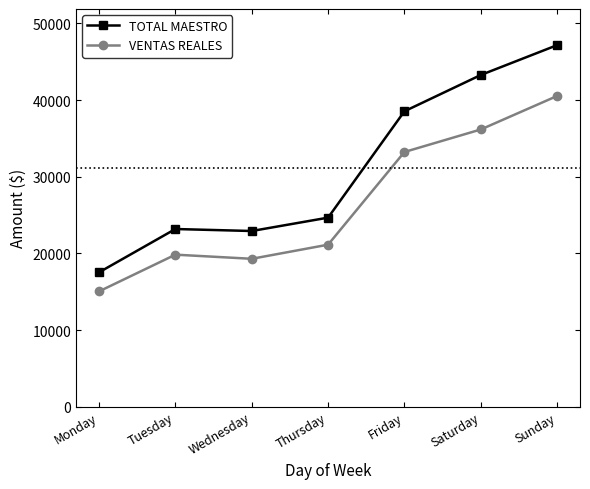

List the labels in order of VENTAS REALES value, largest first.

Sunday, Saturday, Friday, Thursday, Tuesday, Wednesday, Monday